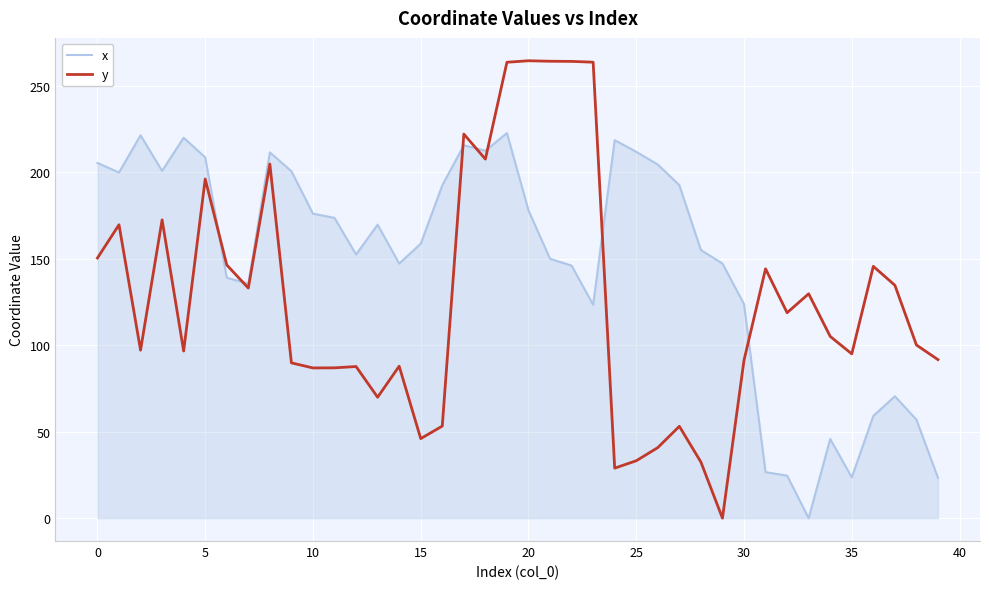

What is the highest value of the x series?

222.8